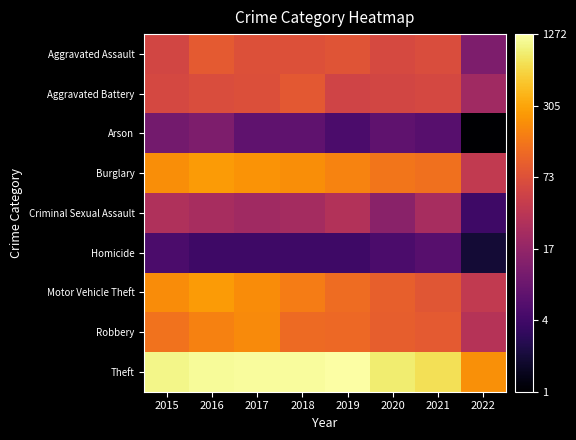

Reading left to right, what are all the values shown in this chart?

Aggravated Assault: 2015=1.7	2016=1.9	2017=1.9	2018=1.9	2019=1.9	2020=1.8	2021=1.8	2022=1.1
Aggravated Battery: 2015=1.8	2016=1.8	2017=1.9	2018=1.9	2019=1.7	2020=1.8	2021=1.8	2022=1.3
Arson: 2015=1.0	2016=1.1	2017=0.8	2018=0.8	2019=0.7	2020=0.8	2021=0.8	2022=0.0
Burglary: 2015=2.3	2016=2.4	2017=2.4	2018=2.3	2019=2.3	2020=2.2	2021=2.1	2022=1.6
Criminal Sexual Assault: 2015=1.5	2016=1.4	2017=1.3	2018=1.4	2019=1.5	2020=1.2	2021=1.4	2022=0.6
Homicide: 2015=0.7	2016=0.6	2017=0.6	2018=0.6	2019=0.6	2020=0.7	2021=0.8	2022=0.3
Motor Vehicle Theft: 2015=2.3	2016=2.4	2017=2.3	2018=2.2	2019=2.1	2020=2.0	2021=1.9	2022=1.6
Robbery: 2015=2.1	2016=2.3	2017=2.3	2018=2.1	2019=2.1	2020=2.0	2021=1.9	2022=1.5
Theft: 2015=3.0	2016=3.1	2017=3.1	2018=3.1	2019=3.1	2020=2.9	2021=2.9	2022=2.3